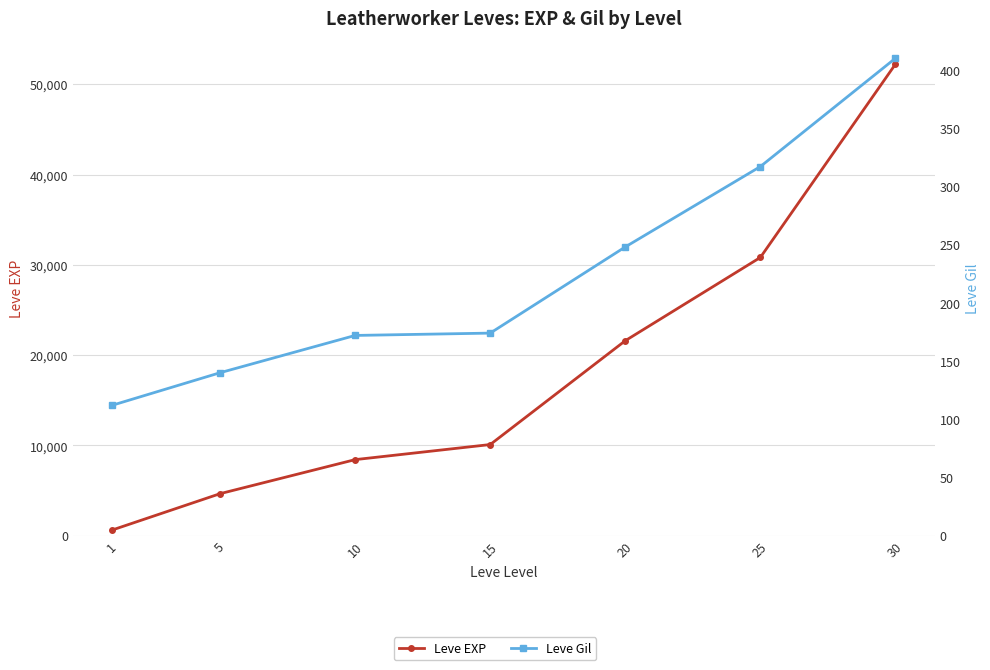

Is it true that Leve Gil equals 76 at 10?

False